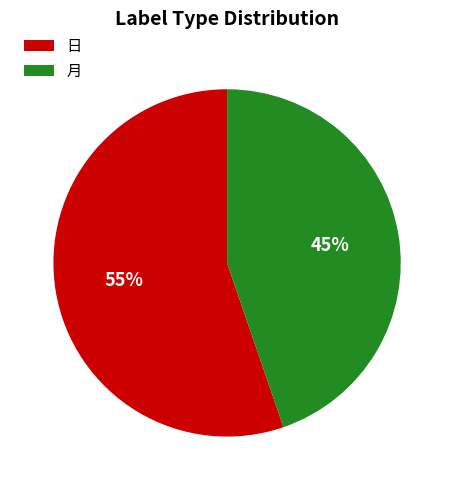

To the nearest percent, what portion does 日 represent?

55%